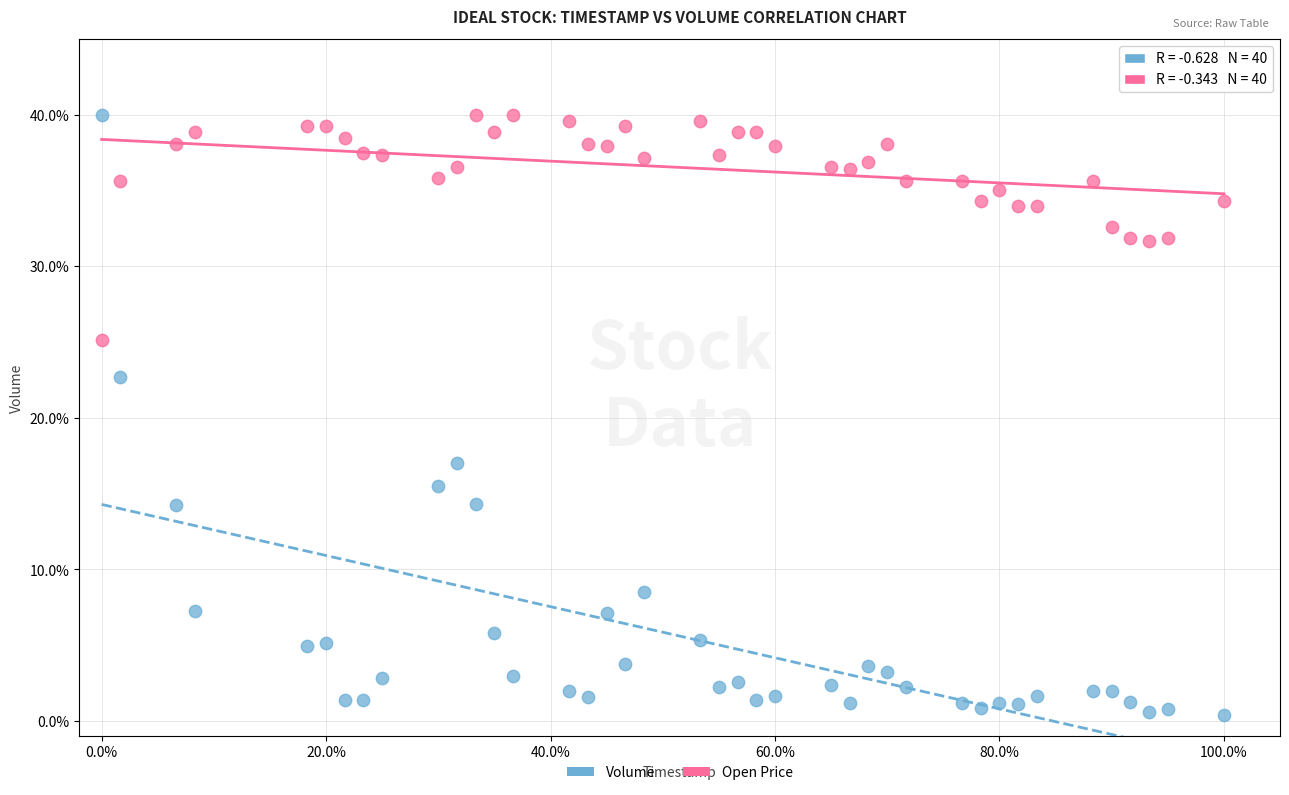

Across all data points, what is the range of Y values (max minus min)?

39.6